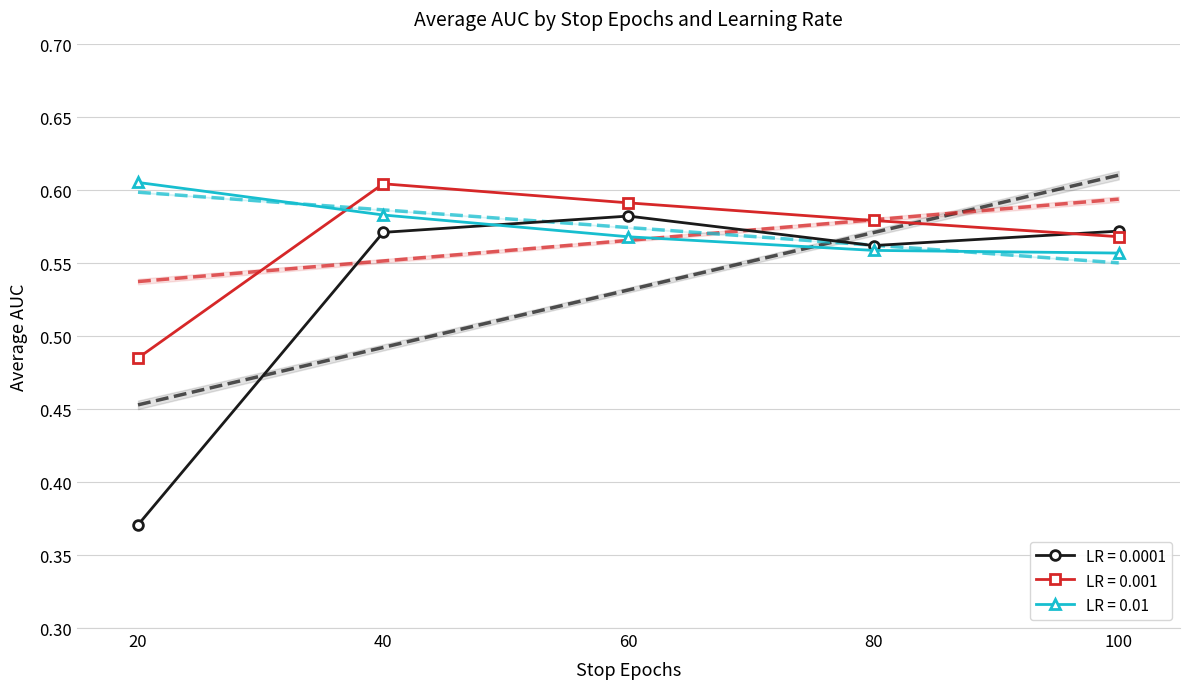

What is the value of the 0.0001 point at the 1st from the left?

0.4